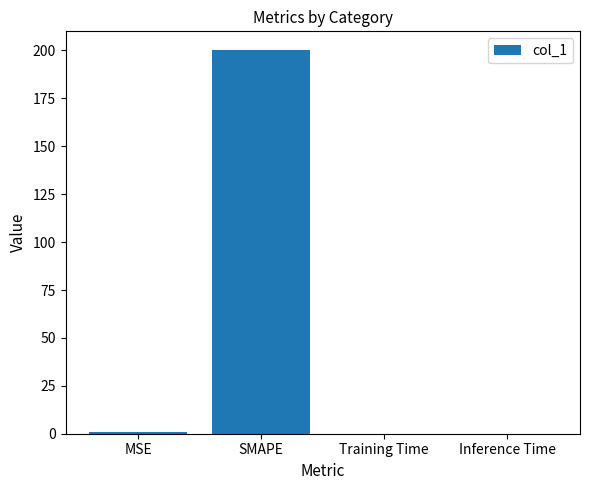

Which category has the highest value across all series?

SMAPE